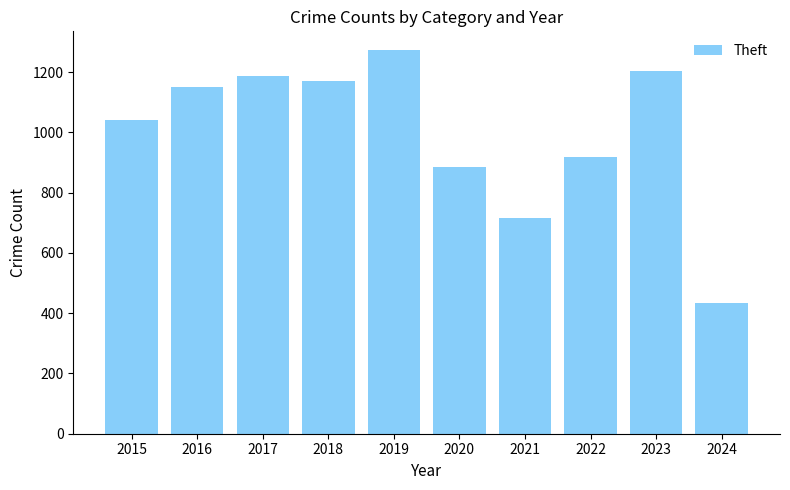

What is the minimum value shown in the chart?

434